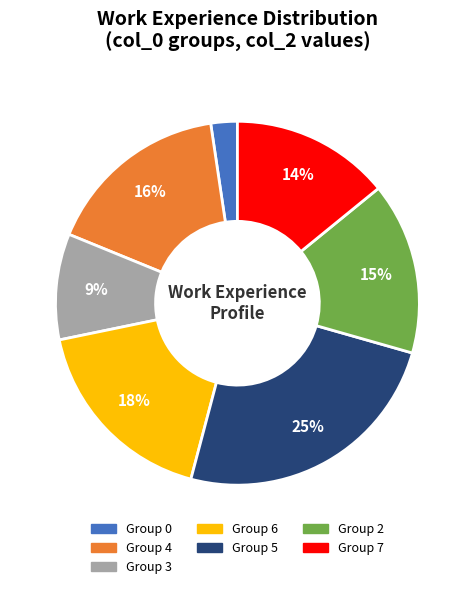

To the nearest percent, what is the average slice percentage?

14%